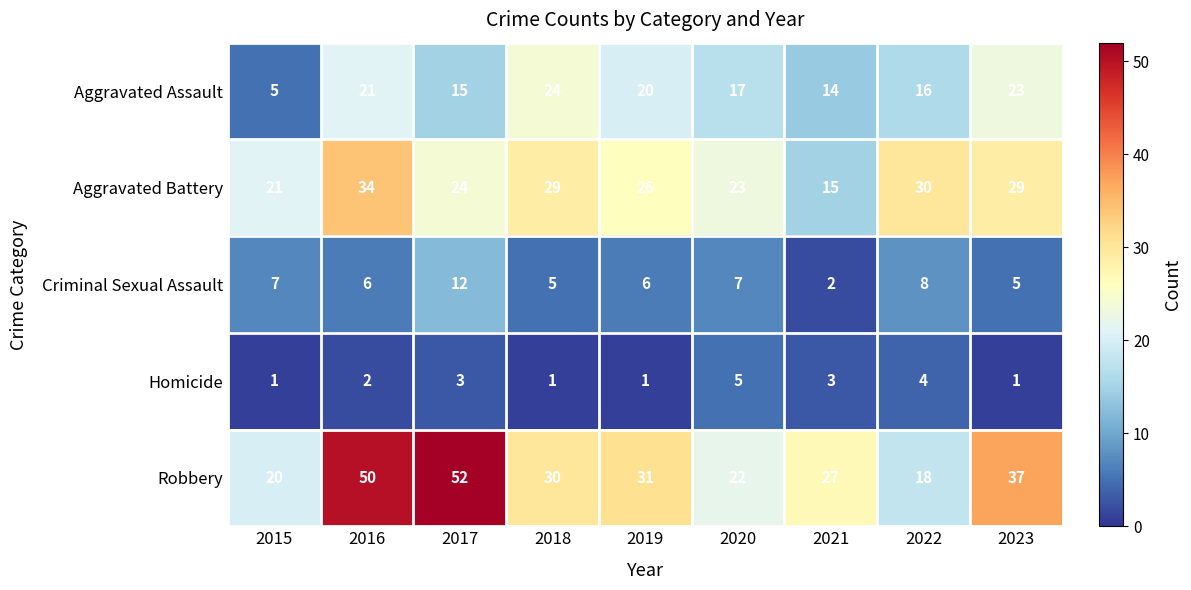

The Criminal Sexual Assault series shows 6 at 2016. True or false?

True